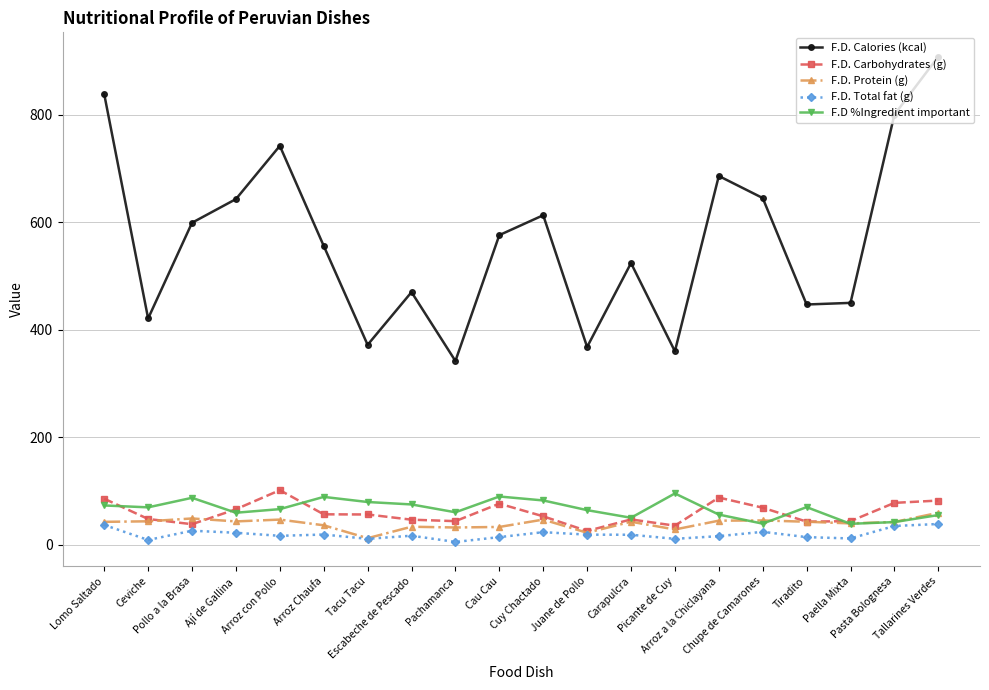

What is the lowest value of the F.D. Calories (kcal) series?

342.0